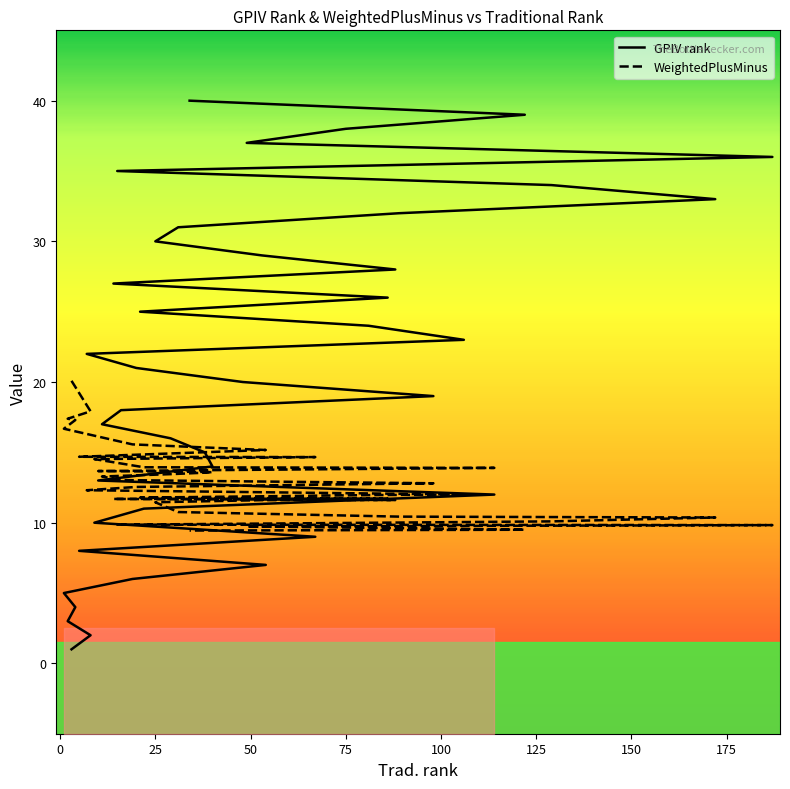

How many values in the WeightedPlusMinus series are below 12?

17